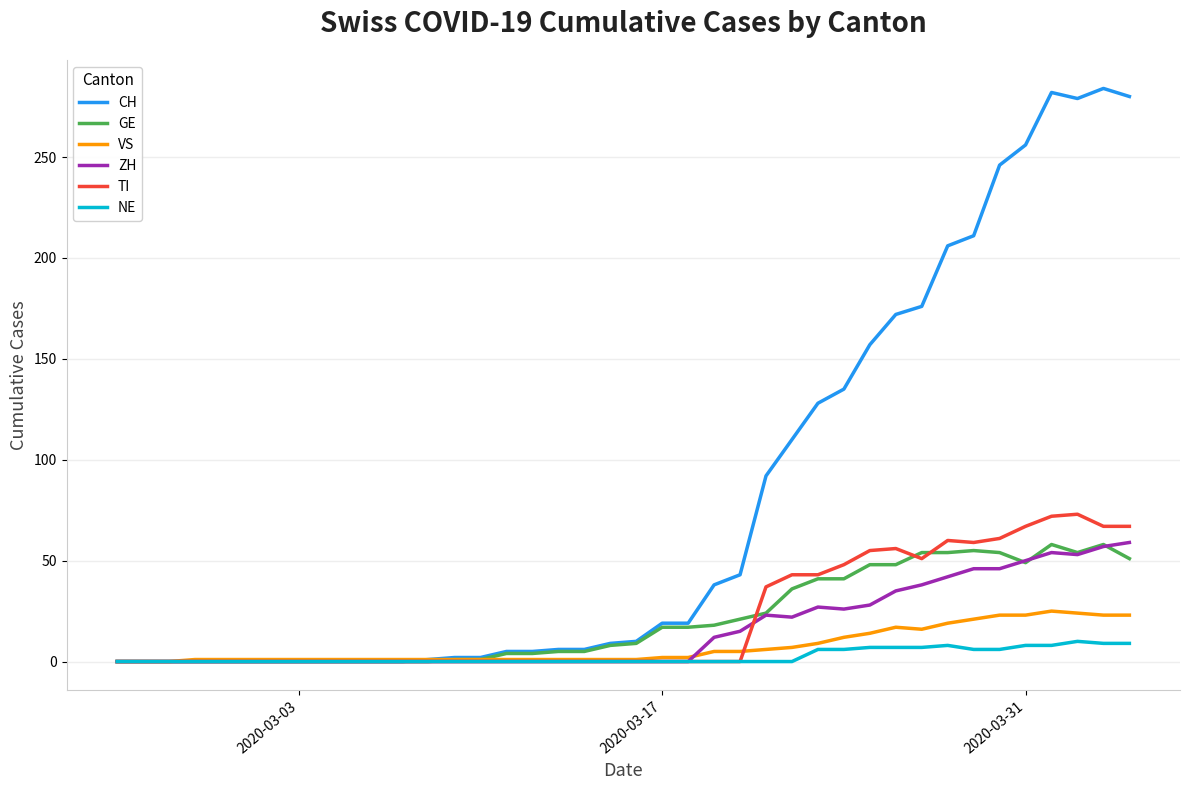

Which series has the largest range (max minus min)?

CH